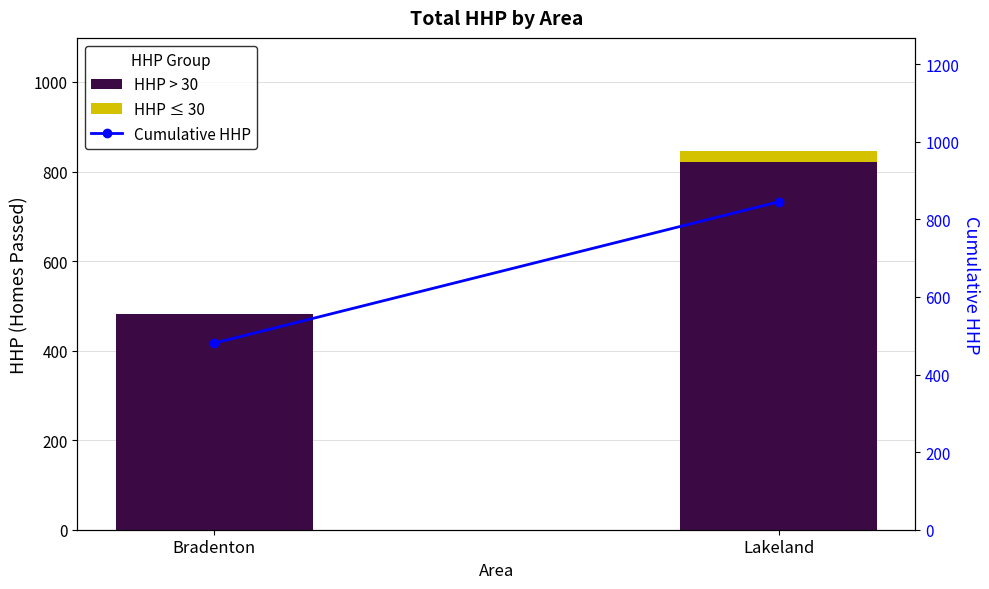

The value of Cumulative HHP at Bradenton is 148. True or false?

False